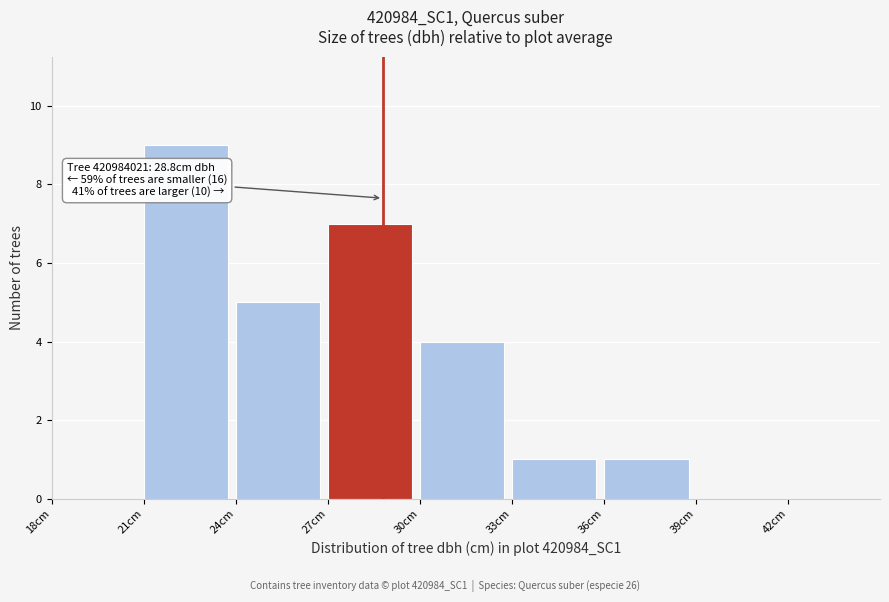

Which range on the x-axis has the tallest bar?

21 to 24